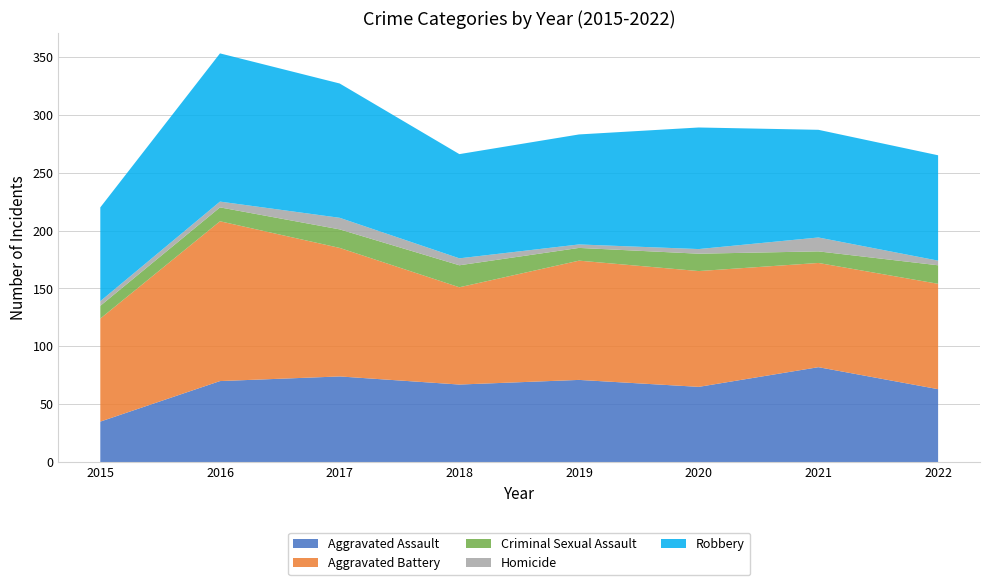

Reading left to right, transcribe all the data shown in this chart.

Aggravated Assault: 2015=35	2016=70	2017=74	2018=67	2019=71	2020=65	2021=82	2022=63
Aggravated Battery: 2015=89	2016=138	2017=111	2018=84	2019=103	2020=100	2021=90	2022=91
Criminal Sexual Assault: 2015=11	2016=12	2017=16	2018=19	2019=11	2020=15	2021=10	2022=16
Homicide: 2015=4	2016=5	2017=10	2018=6	2019=3	2020=4	2021=12	2022=4
Robbery: 2015=81	2016=128	2017=116	2018=90	2019=95	2020=105	2021=93	2022=91